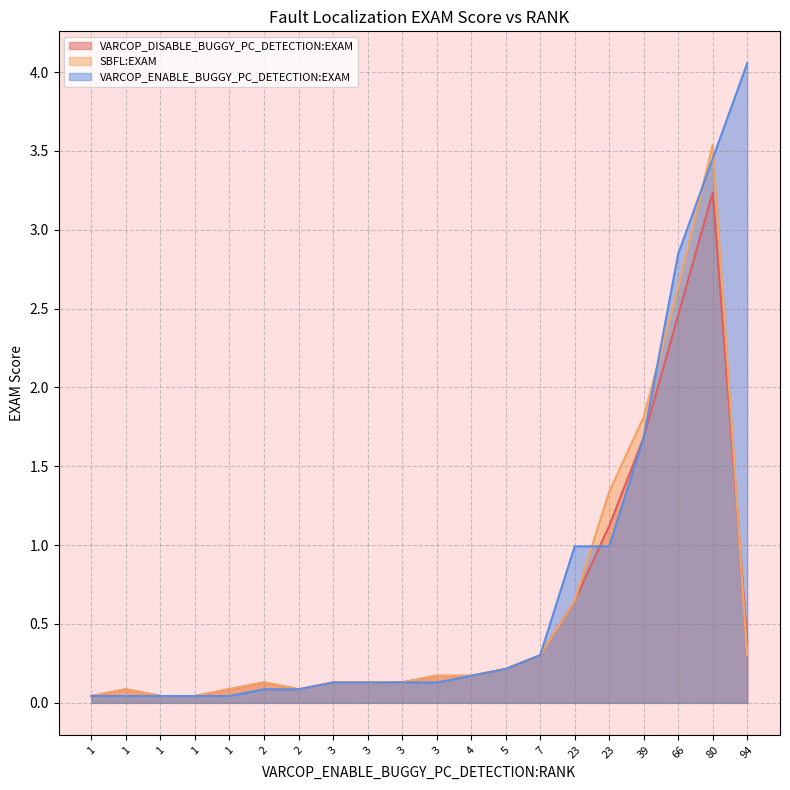

Which series ends up on top after the final intersection of VARCOP_ENABLE_BUGGY_PC_DETECTION:EXAM and SBFL:EXAM?

VARCOP_ENABLE_BUGGY_PC_DETECTION:EXAM